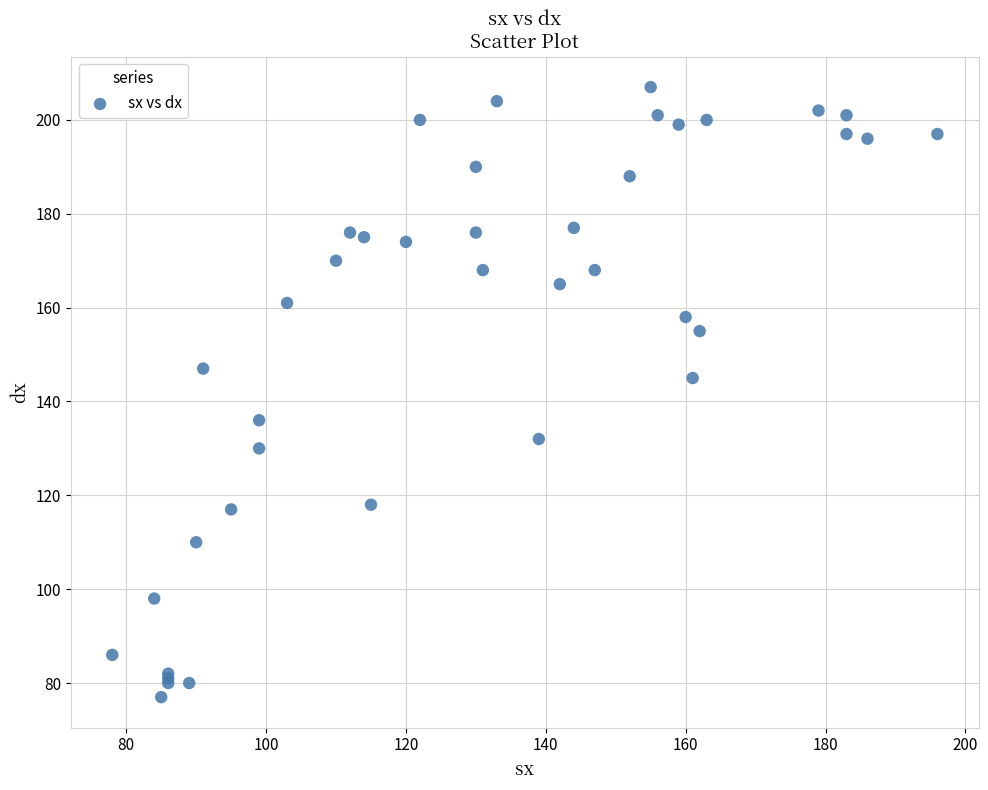

What Y value in the scatter plot is closest to 142?

145